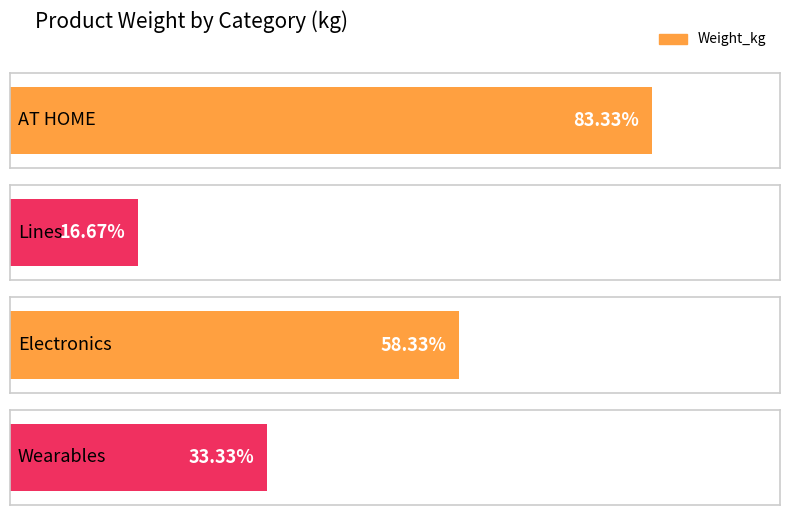

Reading right to left, extract all data points from this chart.

Wearables=0.2	Electronics=0.3	Lines=0.1	AT HOME=0.5